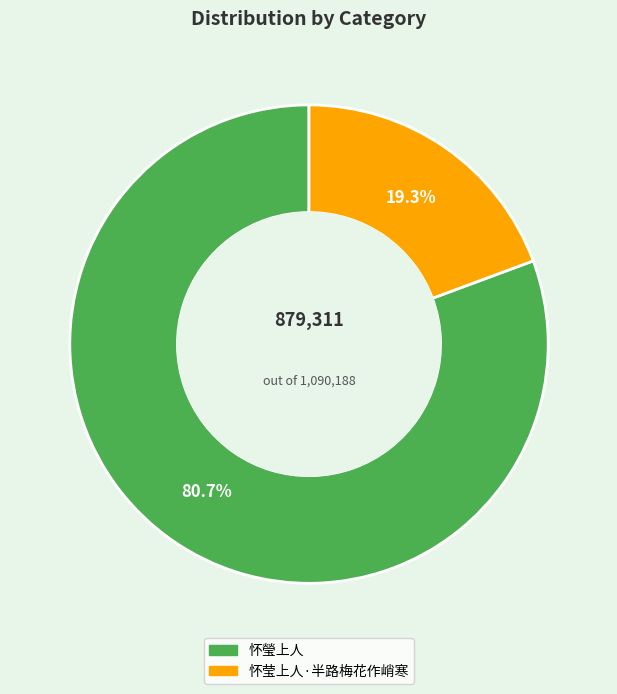

How many slices are in this pie chart?

2